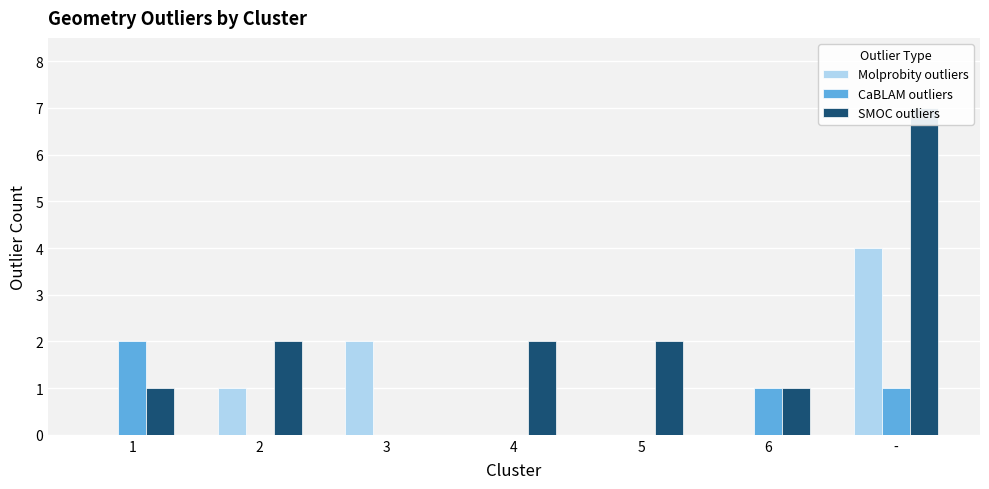

Rank the series at 5 from highest to lowest value.

SMOC outliers, Molprobity outliers, CaBLAM outliers